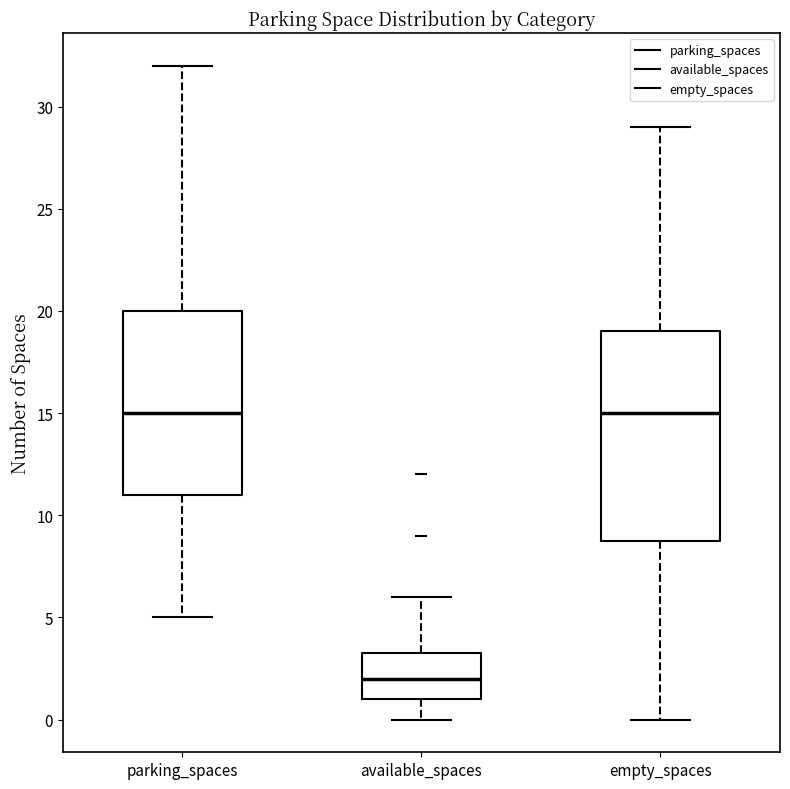

Where is the lower edge of the box for empty_spaces on the y-axis? The values are not printed on the chart, so give them approximately, as read against the axis.

9.0